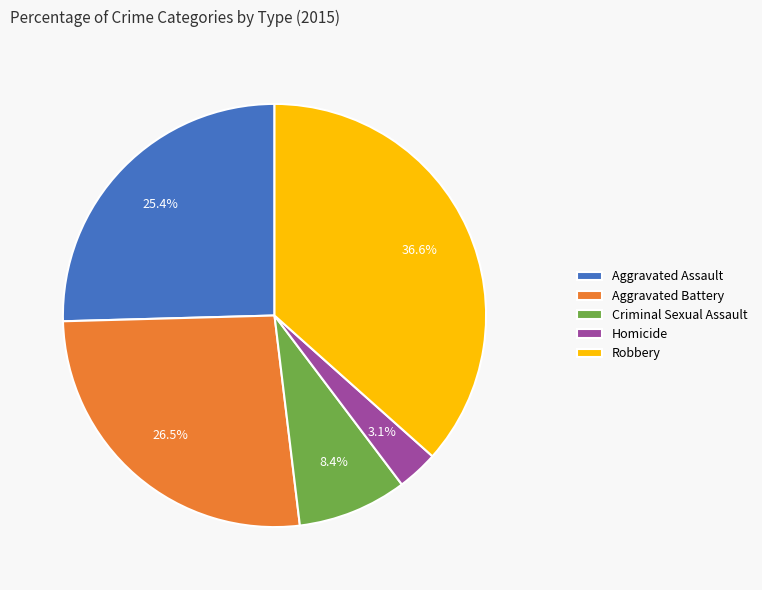

To the nearest percent, what percentage of the pie is Homicide?

3%